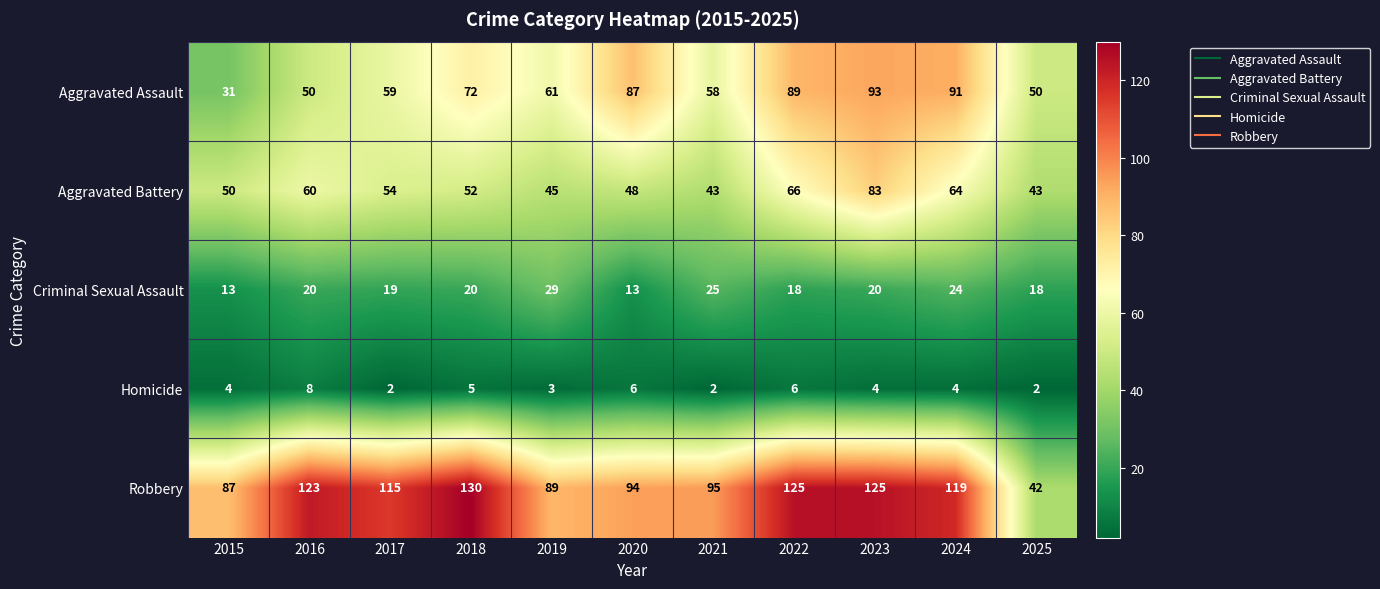

Read the Criminal Sexual Assault value at 2018.

20